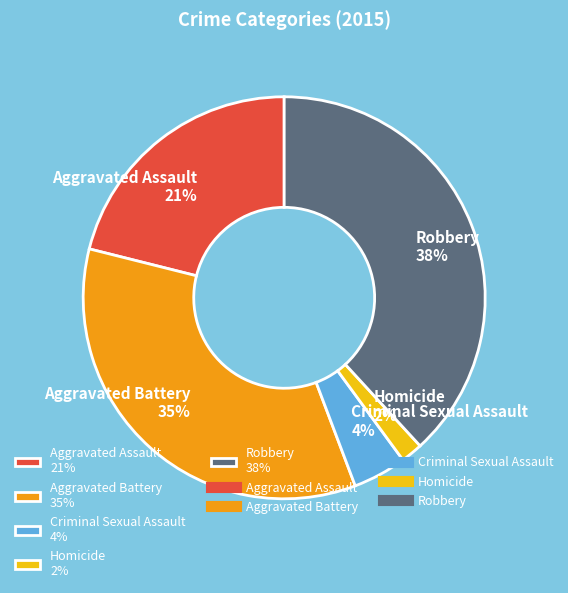

Does Homicide represent more than half of the total?

No